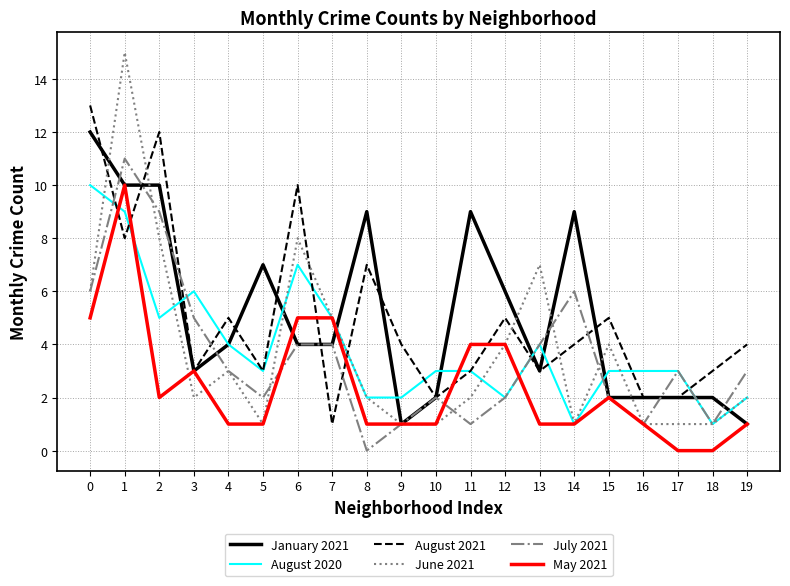

True or false: June 2021 and August 2021 cross at least once.

True